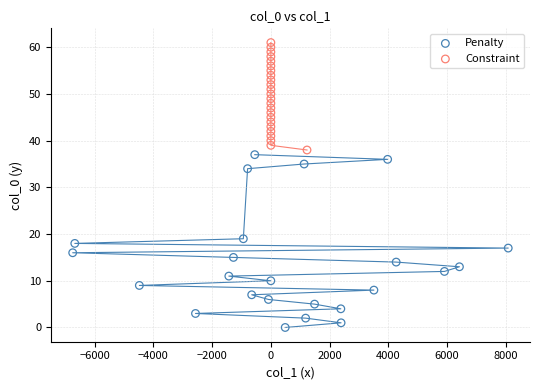

Which series contains the highest Y value?

Constraint